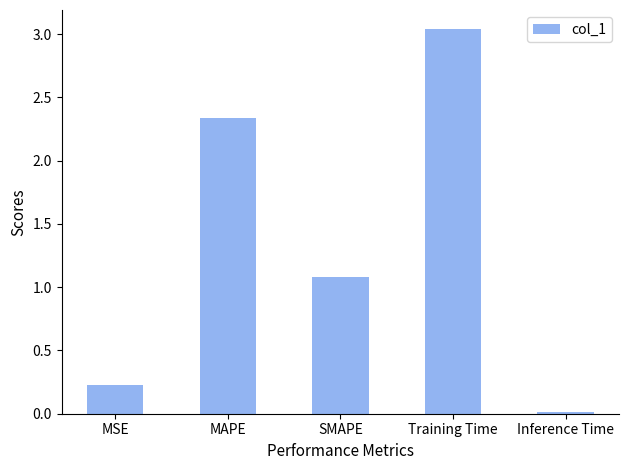

What is the label of the 1st bar from the right?

Inference Time